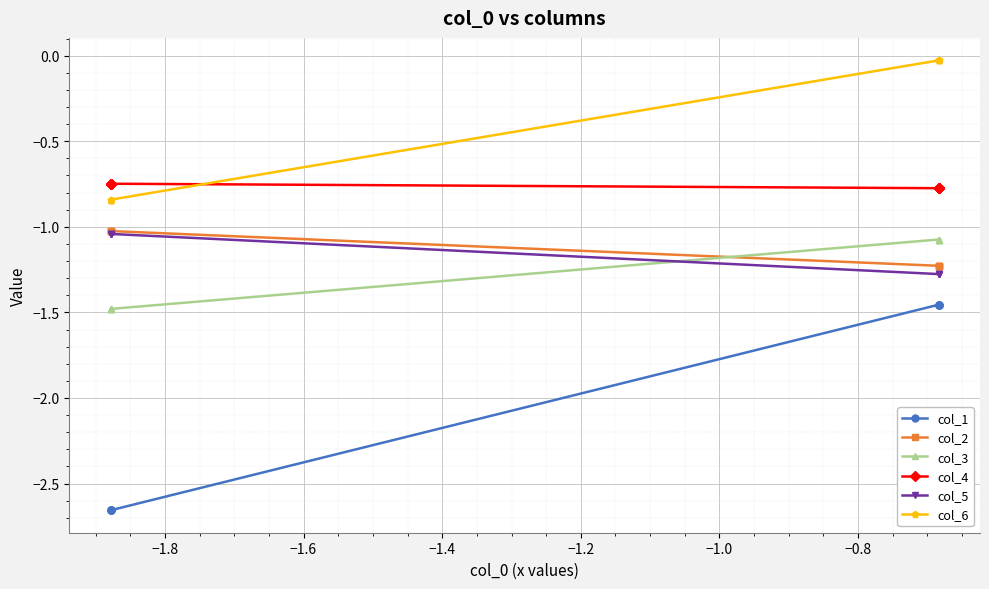

How many intersections are there between col_4 and col_6?

1